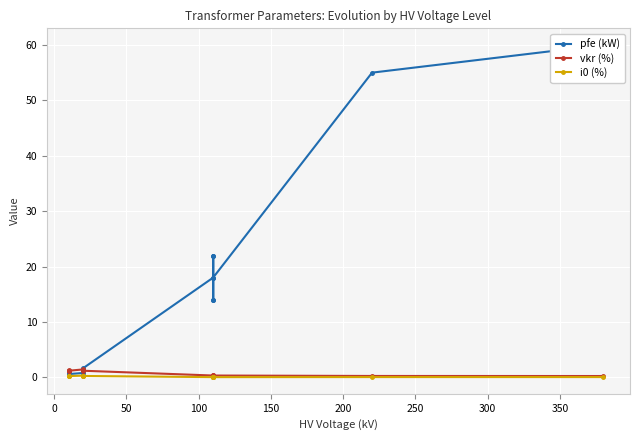

Which series has the largest total across all categories?

pfe (kW)